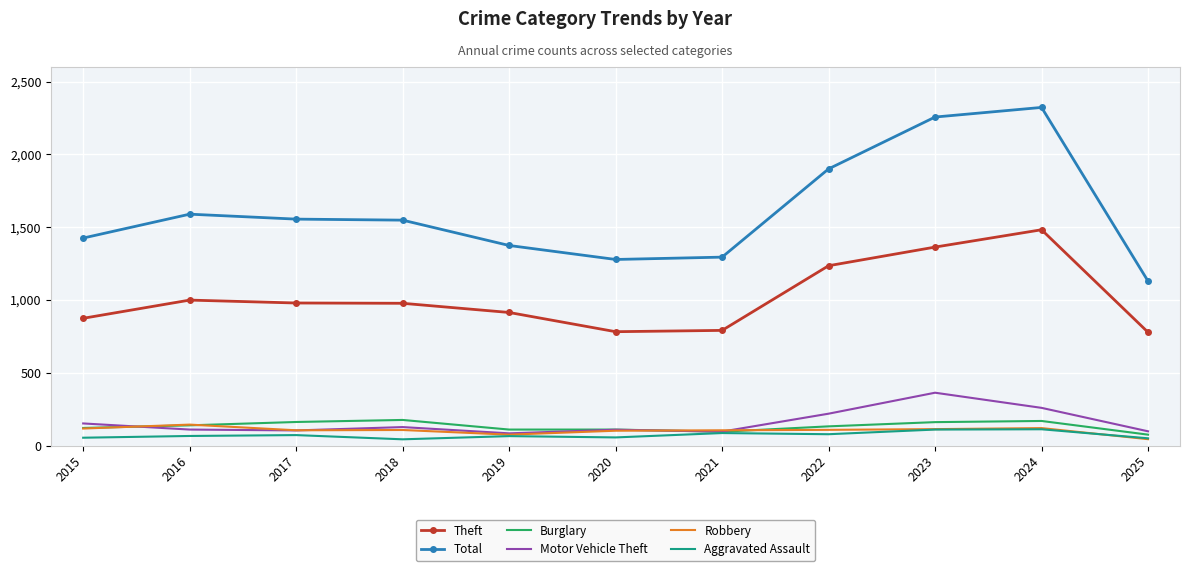

What value does the Motor Vehicle Theft series have at 2019?

84